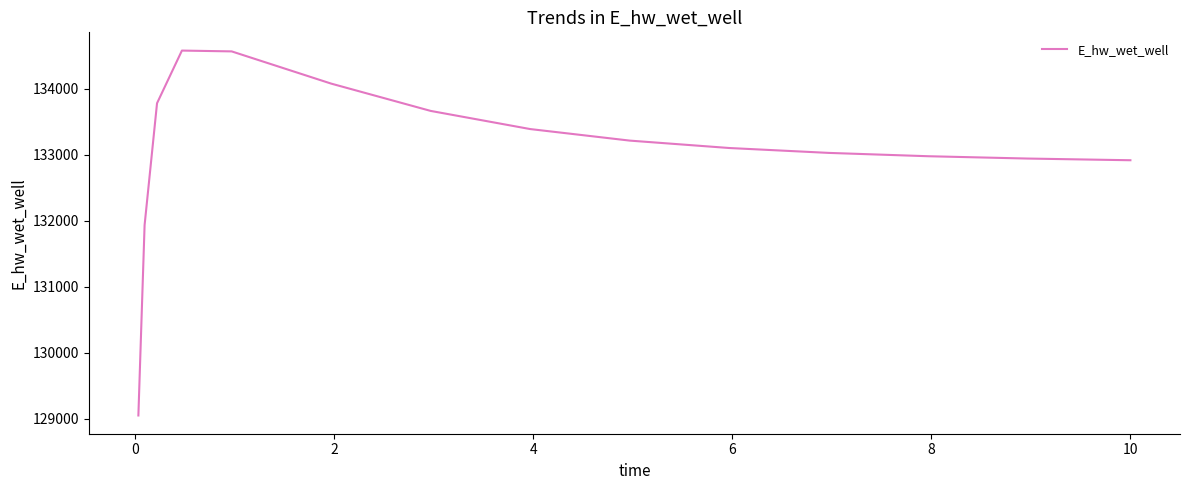

What is the difference between the maximum and minimum values?

5528.6